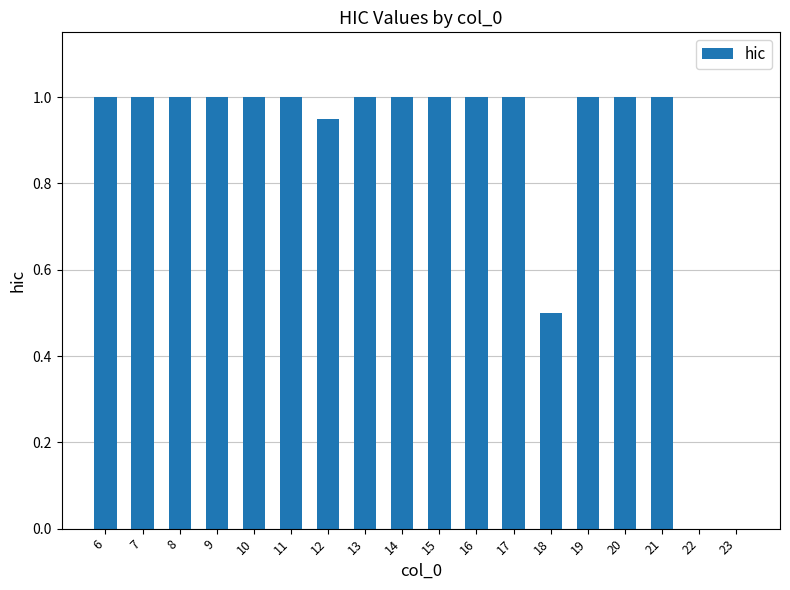

What is the change in value from 15 to 23?

-1.0